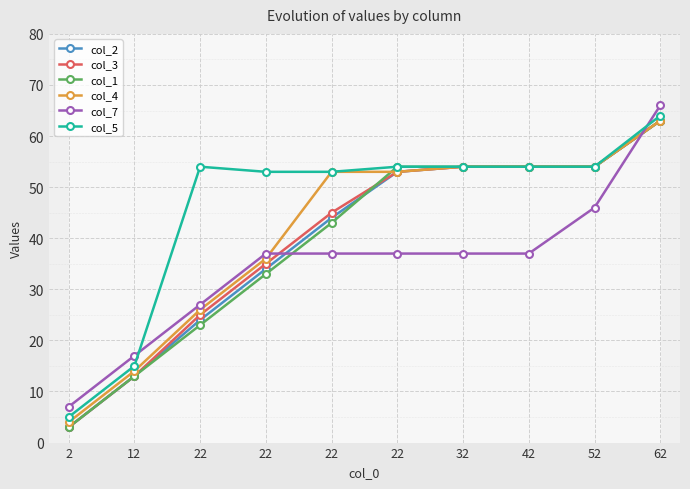

Which label corresponds to the largest value in the chart?

62